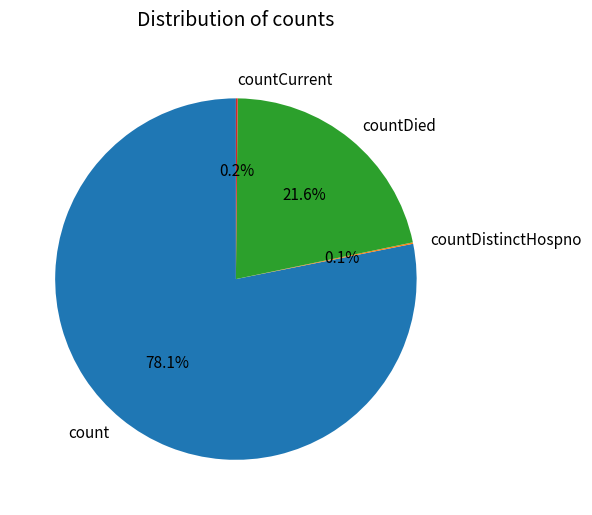

What percentage is the count slice, to the nearest percent?

78%